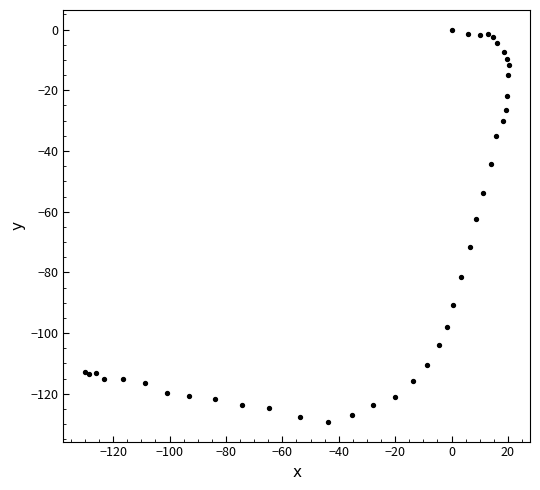

What Y value in the scatter plot is closest to -64?

-62.3